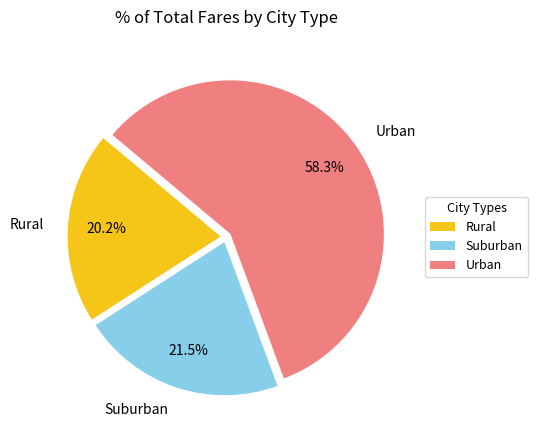

Rank the categories by value from lowest to highest.

Rural, Suburban, Urban